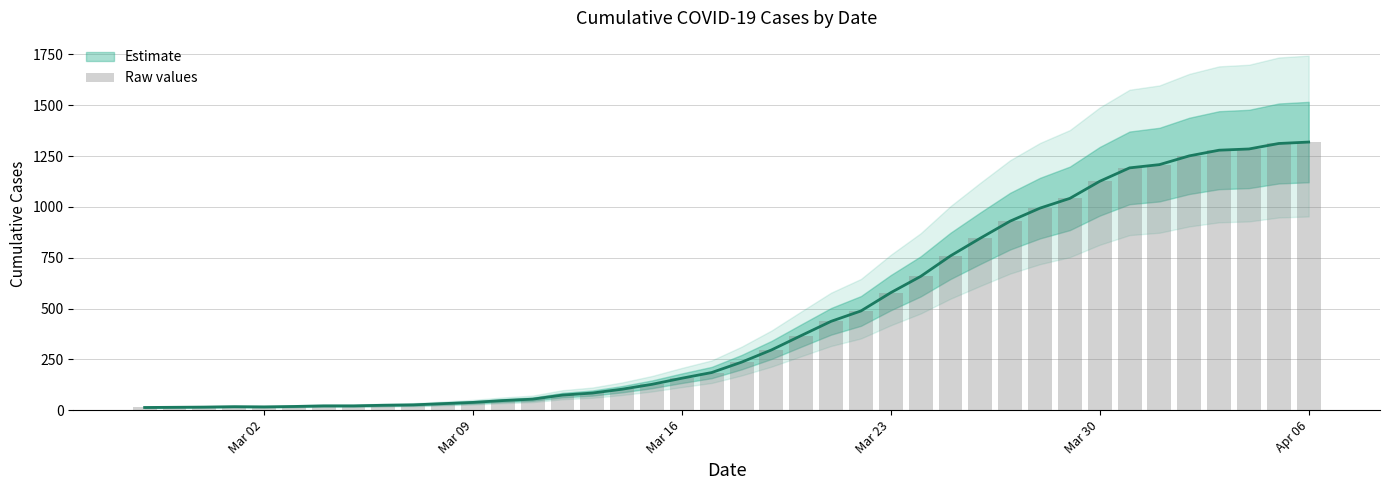

How many bars are there in total?

40